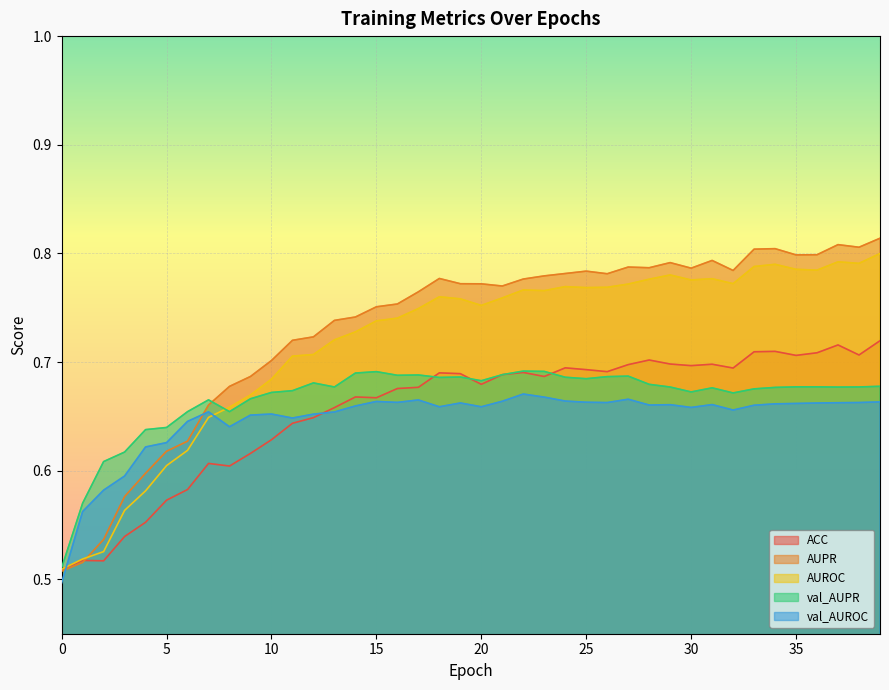

At which category is the sum across all series the highest?

39